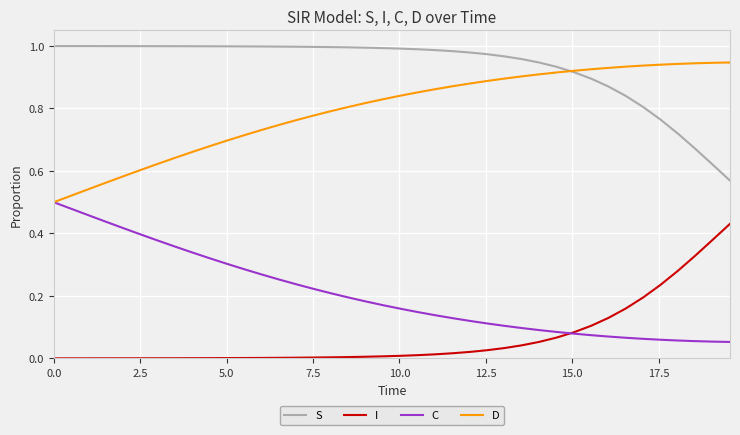

True or false: I and D cross at least once.

False